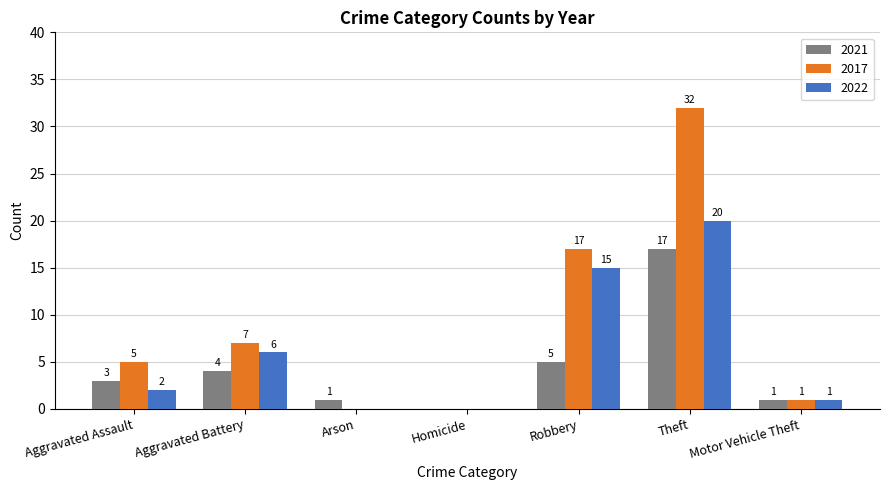

What is the sum of the 2017 values at Aggravated Assault and Aggravated Battery?

12